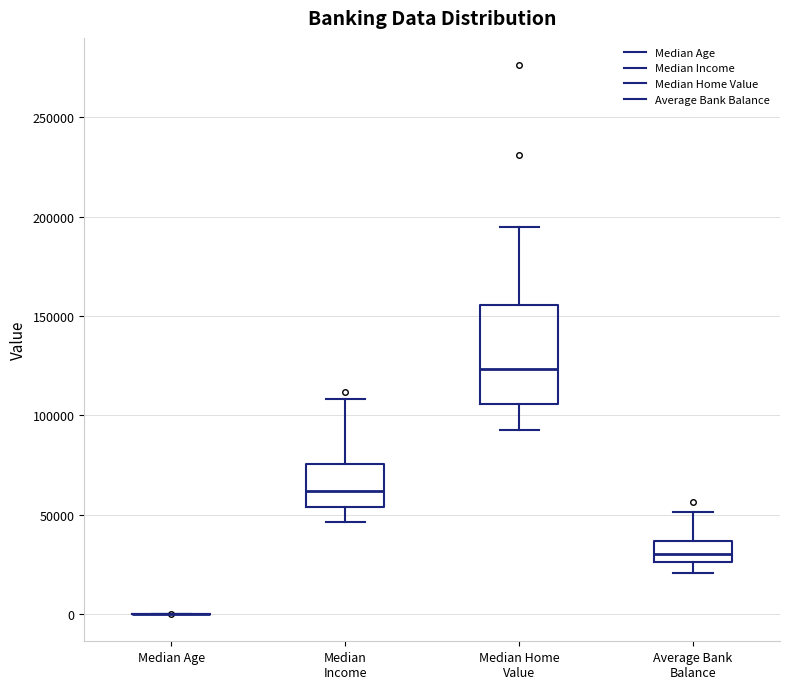

Reading left to right, read every box against the y-axis: the position of its median line, the range the box covers, and the ends of its whiskers. The values are not printed on the chart, so give them approximately, as read against the axis.

Median Age: box collapsed to a line at 0, whiskers 0 to 0
Median Income: median 60000, box 55000 to 75000, whiskers 45000 to 110000
Median Home Value: median 125000, box 105000 to 155000, whiskers 95000 to 195000
Average Bank Balance: median 30000, box 25000 to 35000, whiskers 20000 to 50000